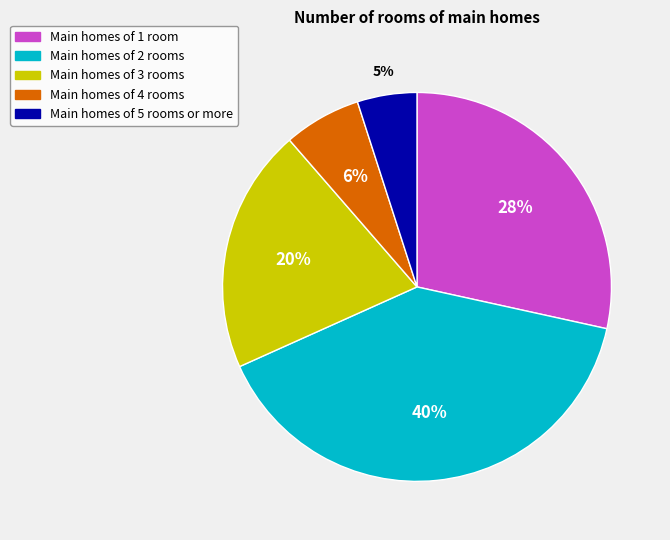

What percentage is the Main homes of 4 rooms slice, to the nearest percent?

6%